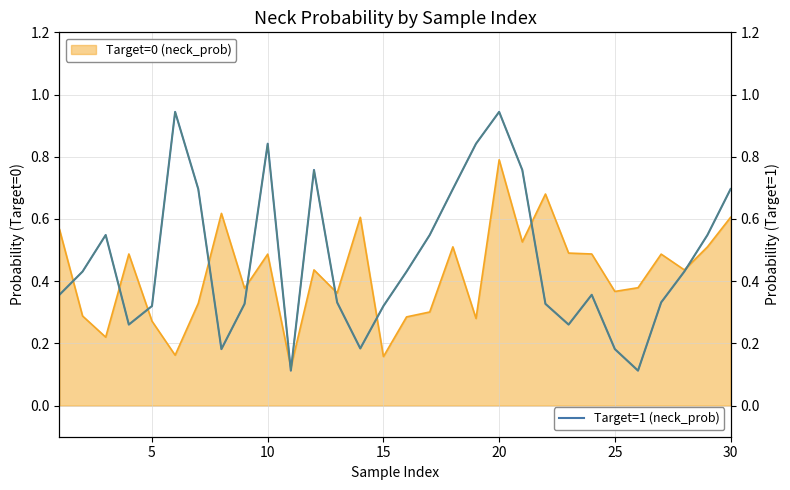

What is the value of the 14th point from the left?

0.2